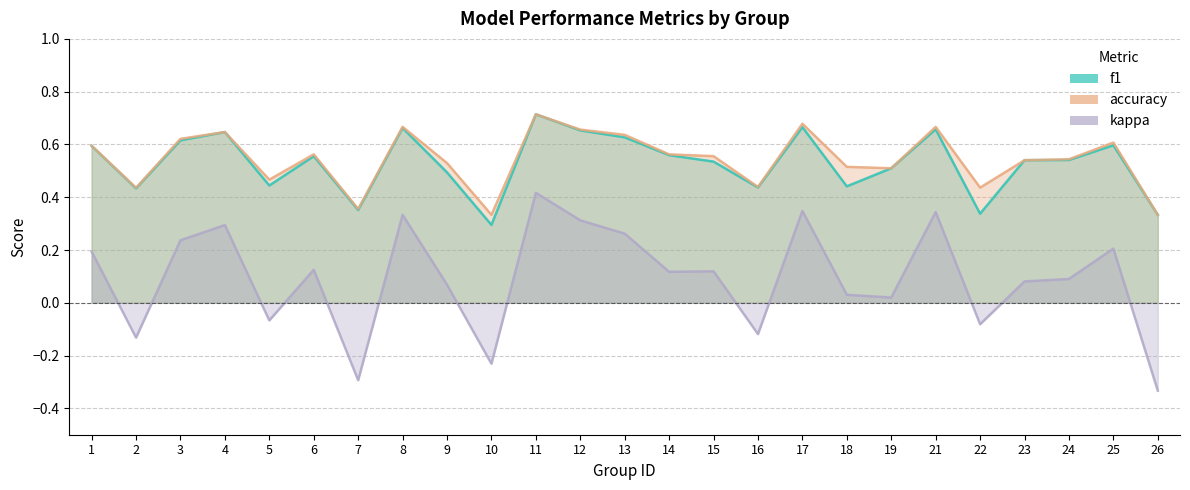

True or false: kappa and accuracy cross at least once.

False